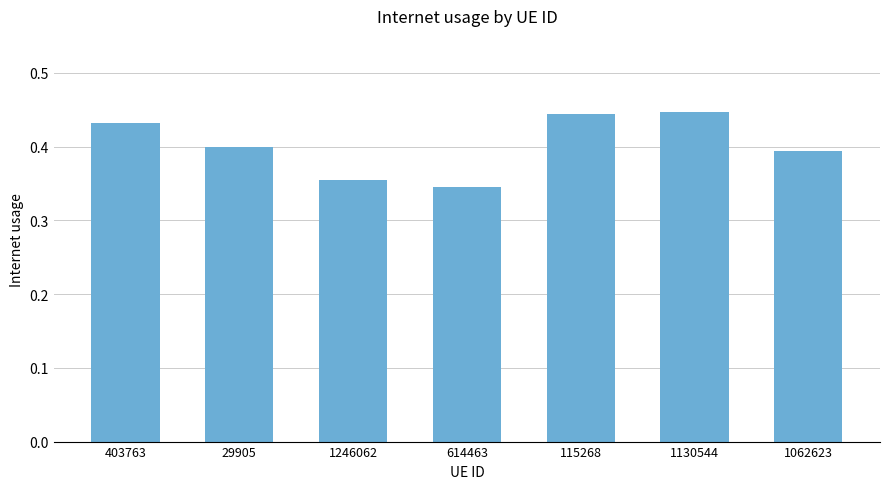

What is the sum of the values at 403763 and 1062623?

0.8